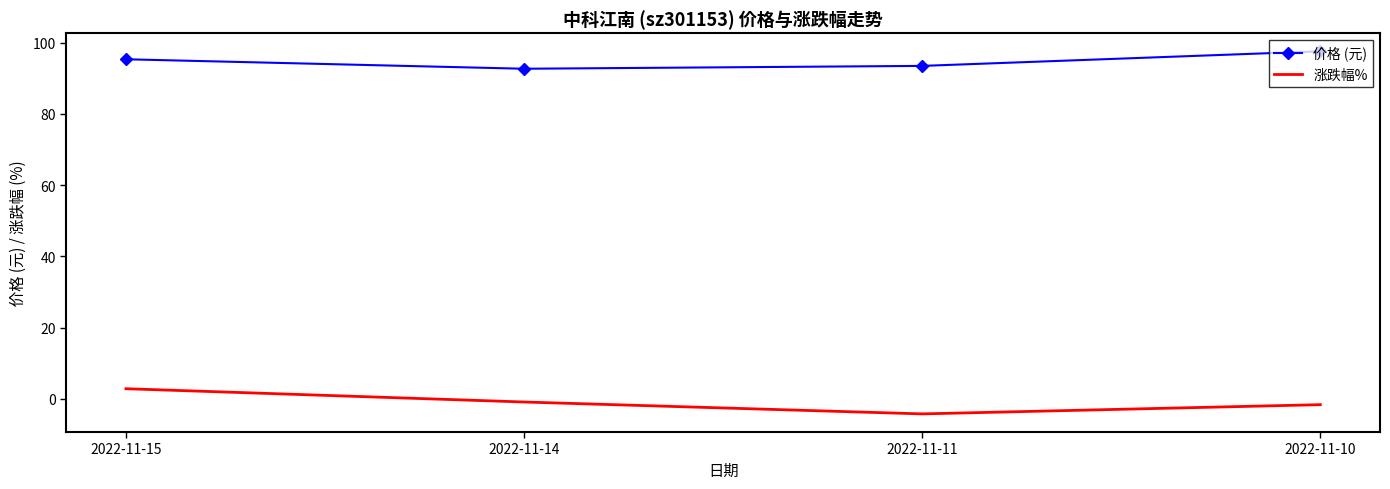

What is the sum of all 涨跌幅% values?

-3.8